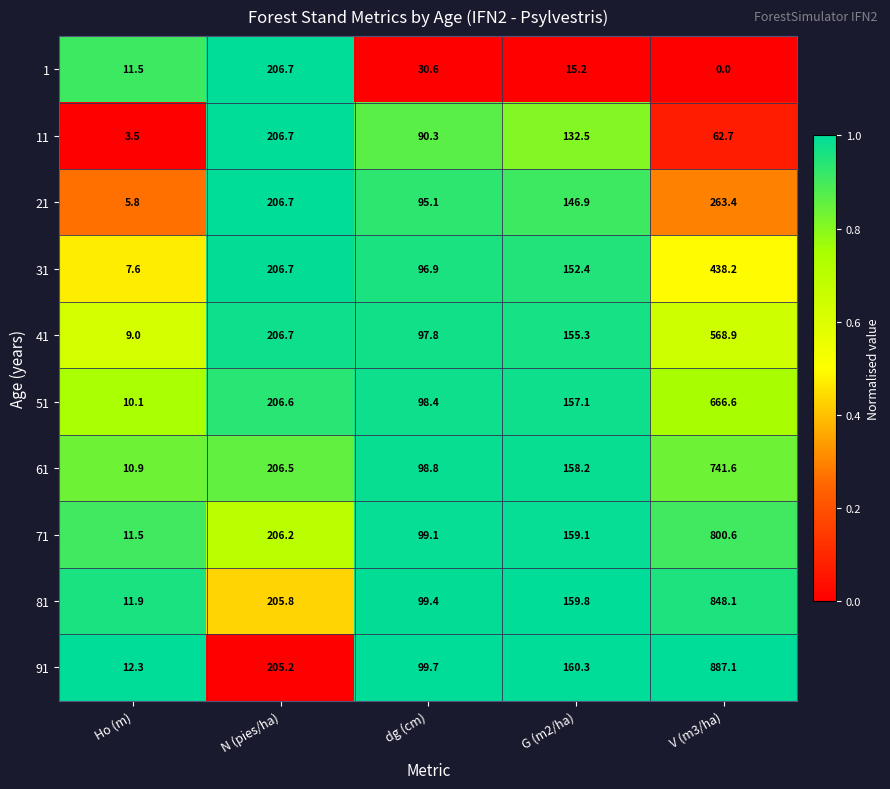

What is the difference between the highest and lowest values at dg (cm)?

69.1